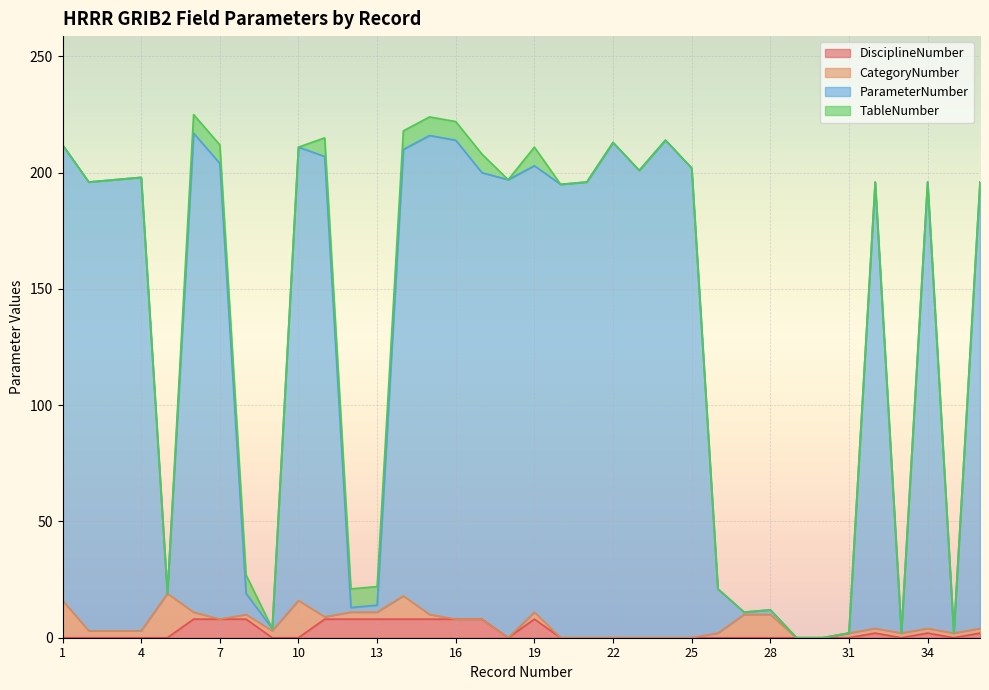

True or false: ParameterNumber has a value of 298 at 21.

False